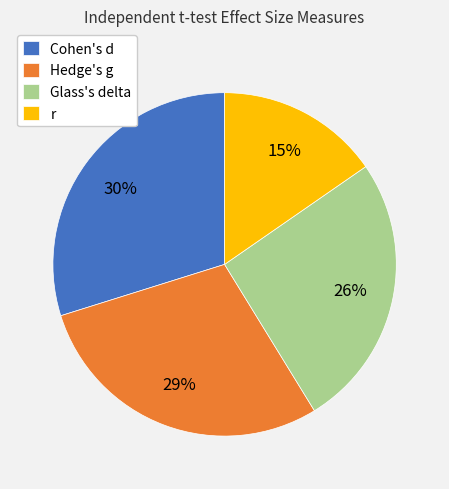

To the nearest percent, what percentage of the pie is Glass's delta?

26%